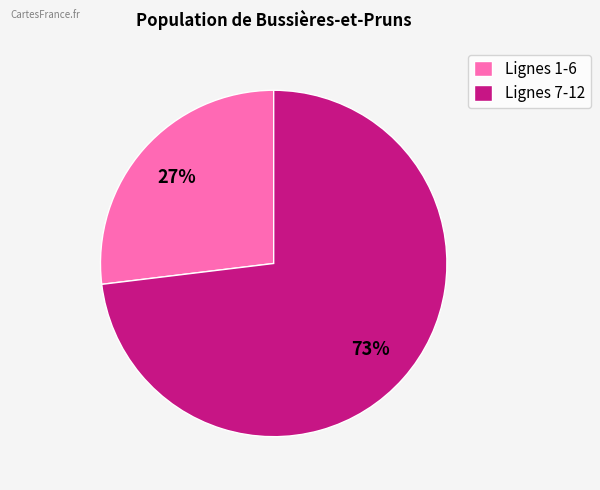

Which category has the biggest portion of the pie?

Lignes 7-12